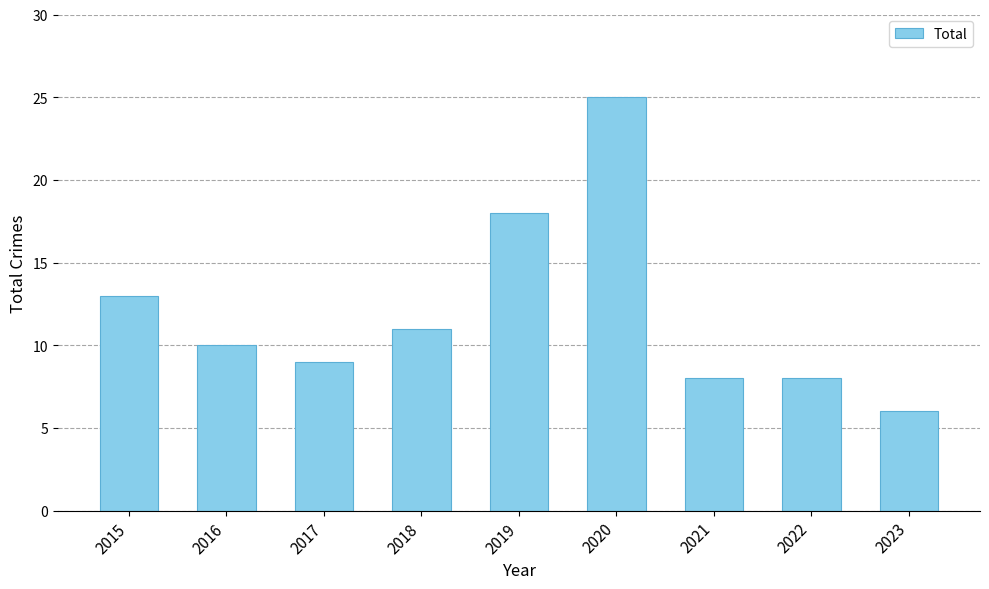

What is the difference between the values at 2015 and 2022?

5